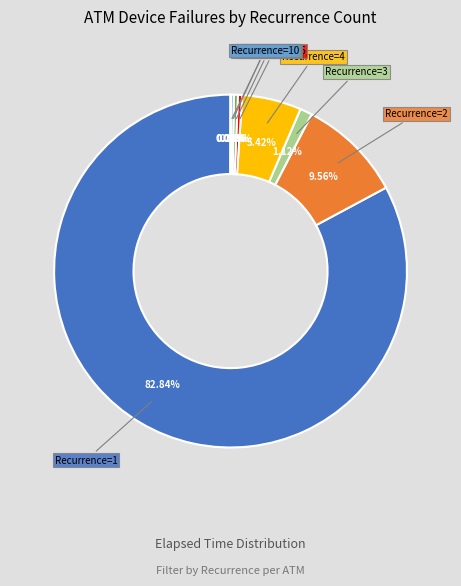

What is the majority slice?

Recurrence=1